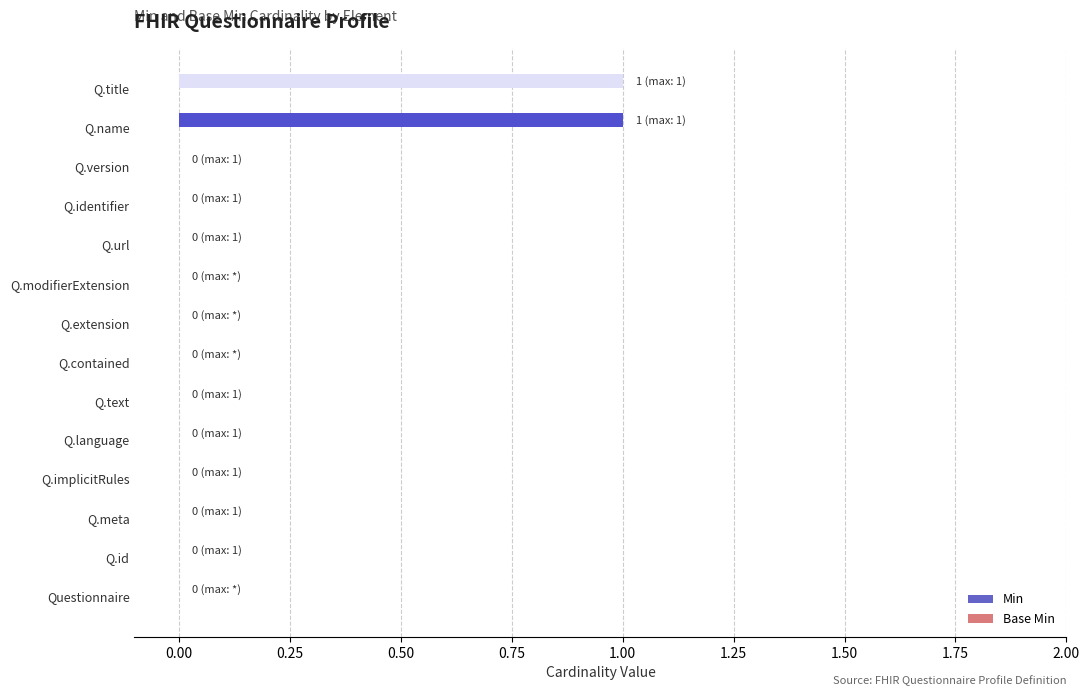

The chart shows a value of 1 at Q.name. True or false?

True